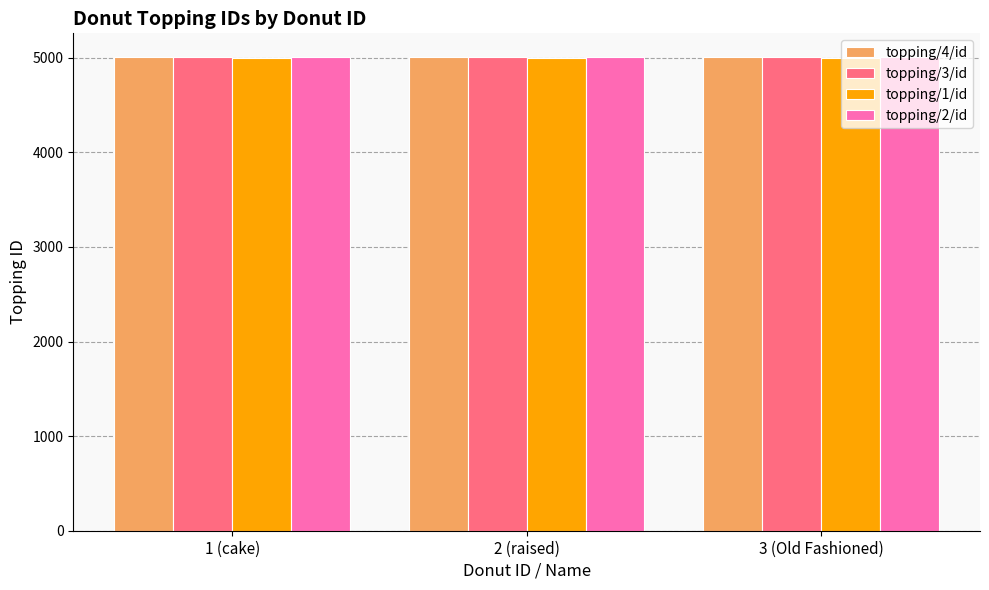

What is the spread (max minus min) of values at 3 (Old Fashioned)?

4